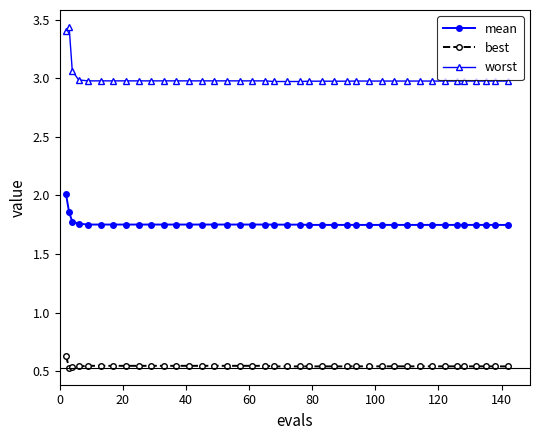

What is the highest value of the best series?

0.6